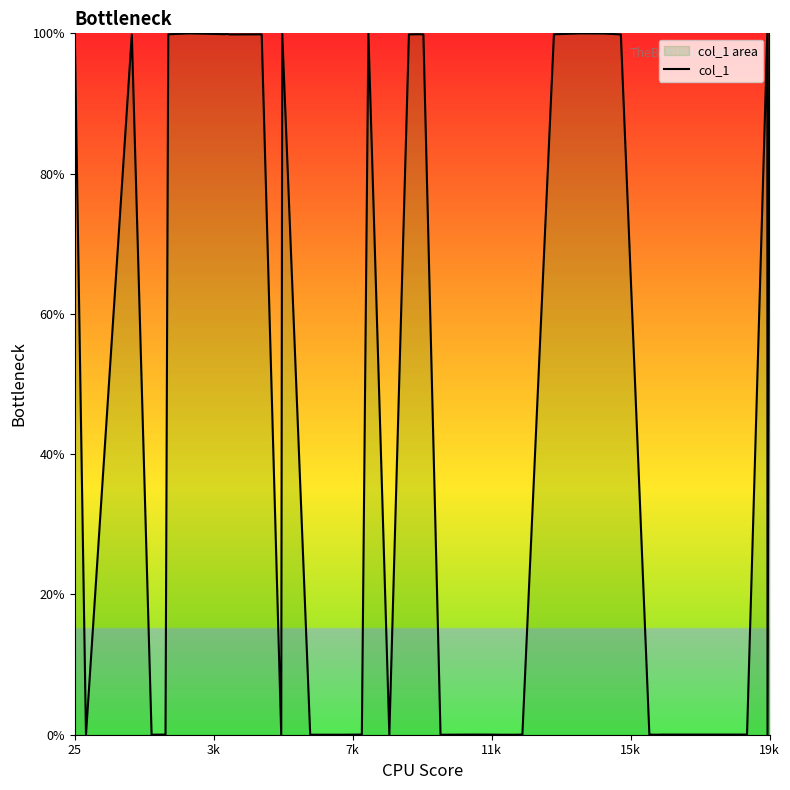

What is the difference between the maximum and minimum values?

100.0